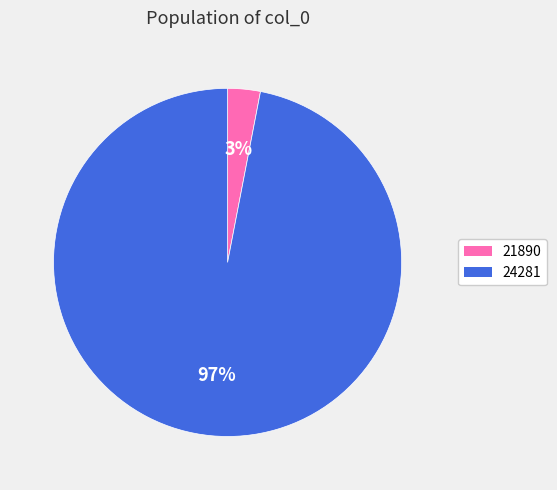

Is there a majority slice in this chart?

Yes